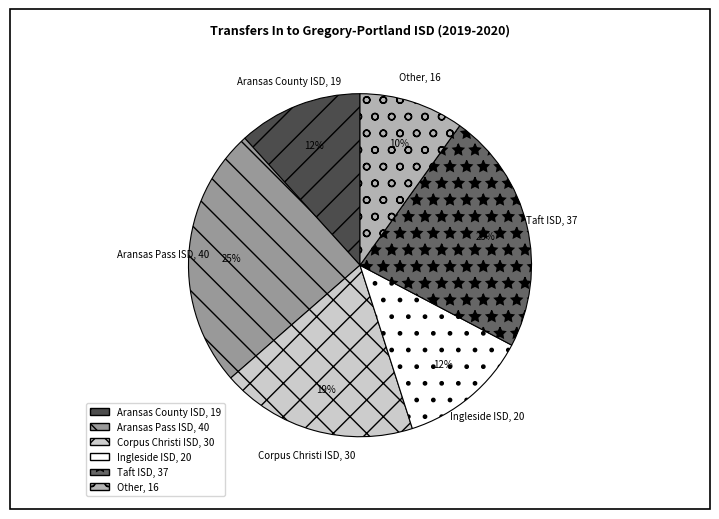

To the nearest percent, what is the difference between the Aransas Pass ISD and Corpus Christi ISD slice percentages?

6%